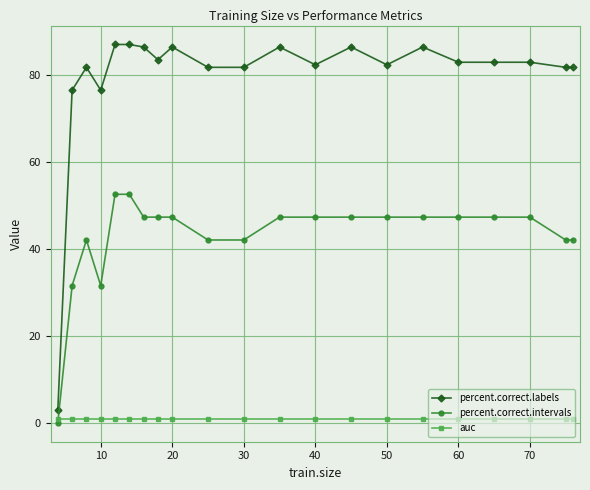

Count the number of categories in the chart.

21